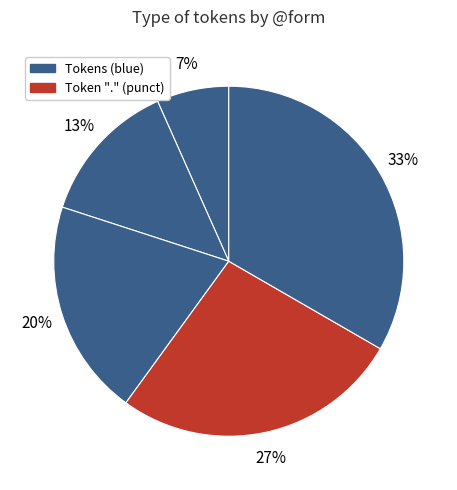

How many slices are in this pie chart?

5